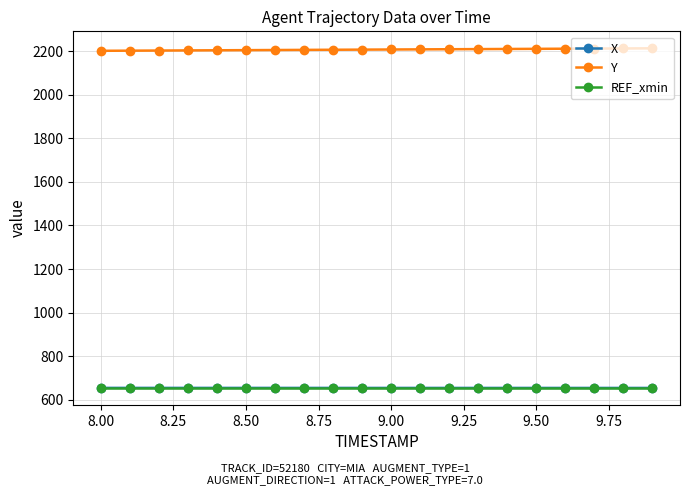

Which series has the largest total across all categories?

Y